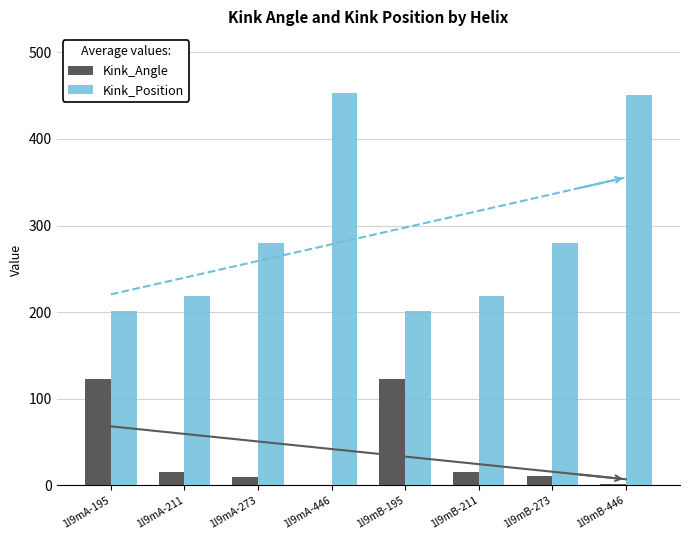

Count the number of data series in this chart.

2